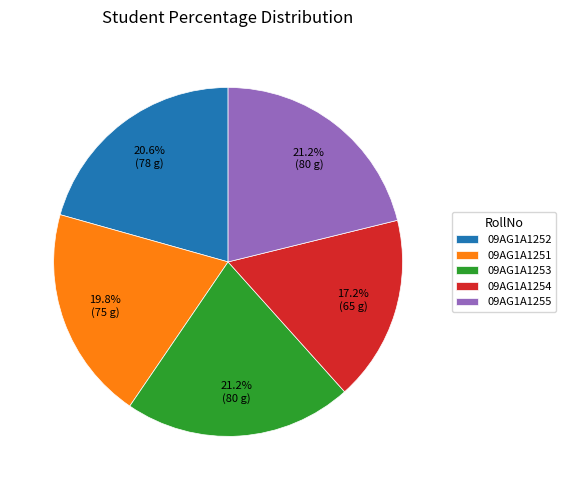

To the nearest percent, what percentage of the pie is 09AG1A1253?

21%